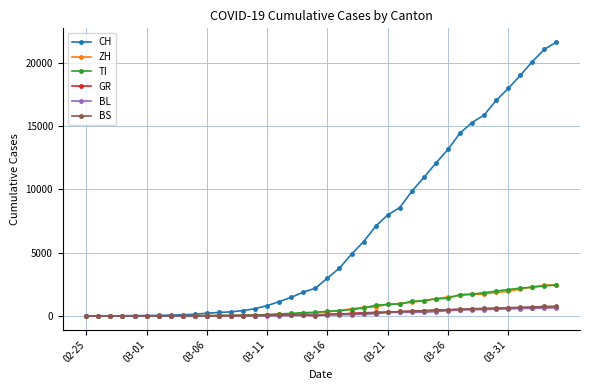

At how many categories does at least one series exceed 10117?

12